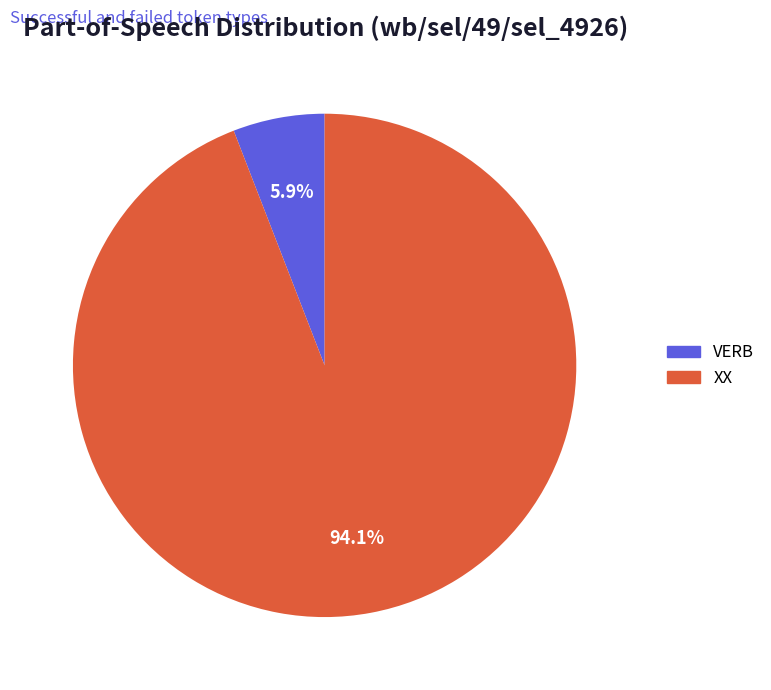

Count the number of slices in the pie.

2